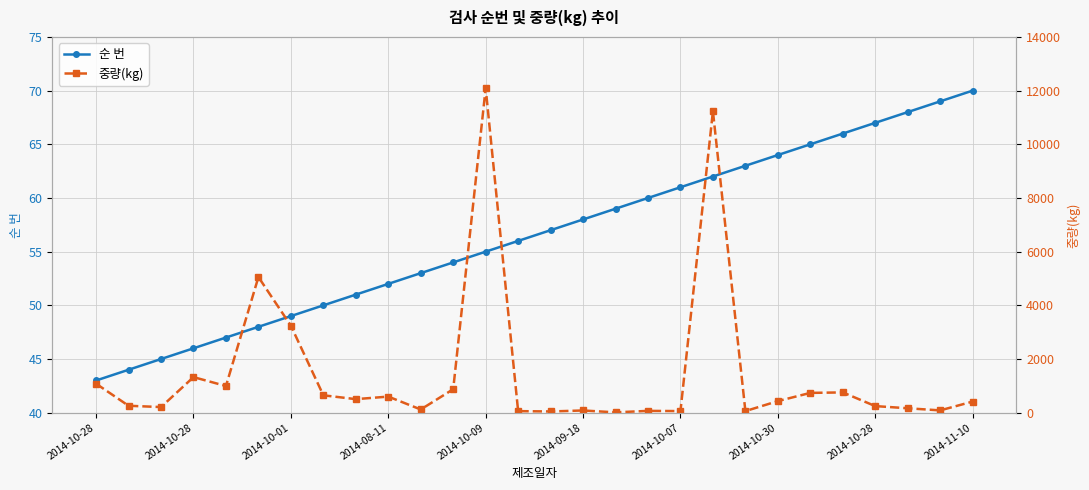

How many values in the 순 번 series are below 57?

14